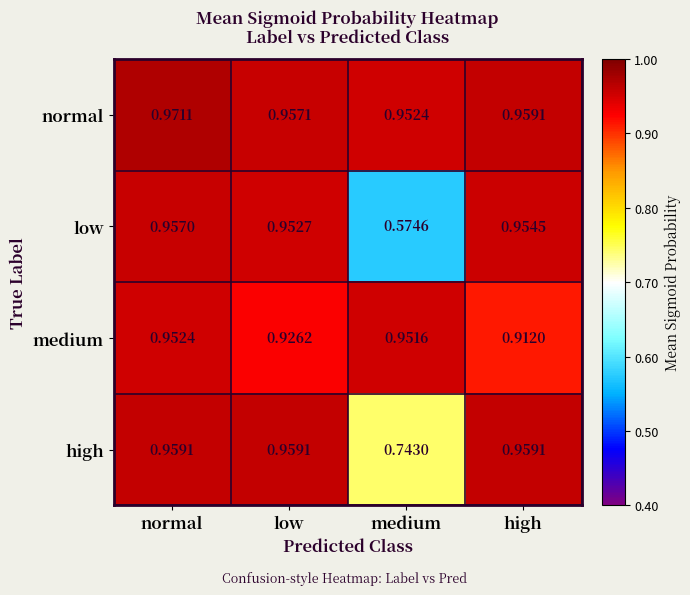

Is the value of medium at high greater than the value of low at high?

No